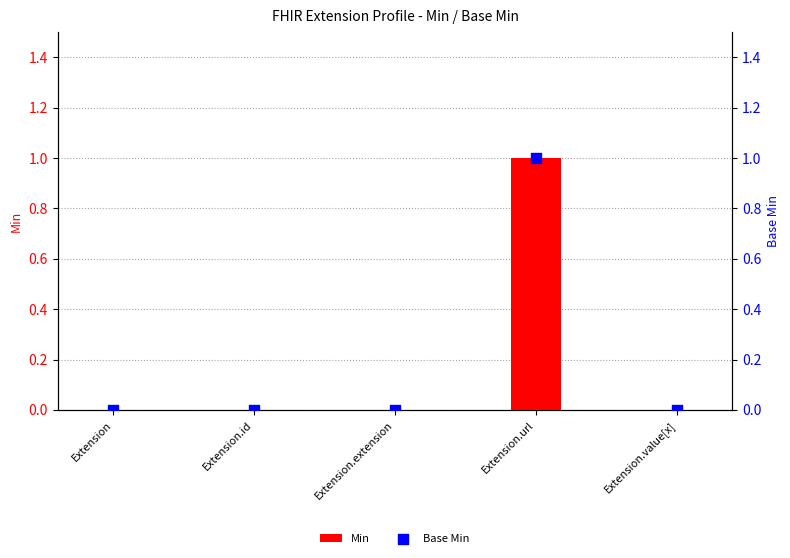

Which series contains the highest Y value?

Min